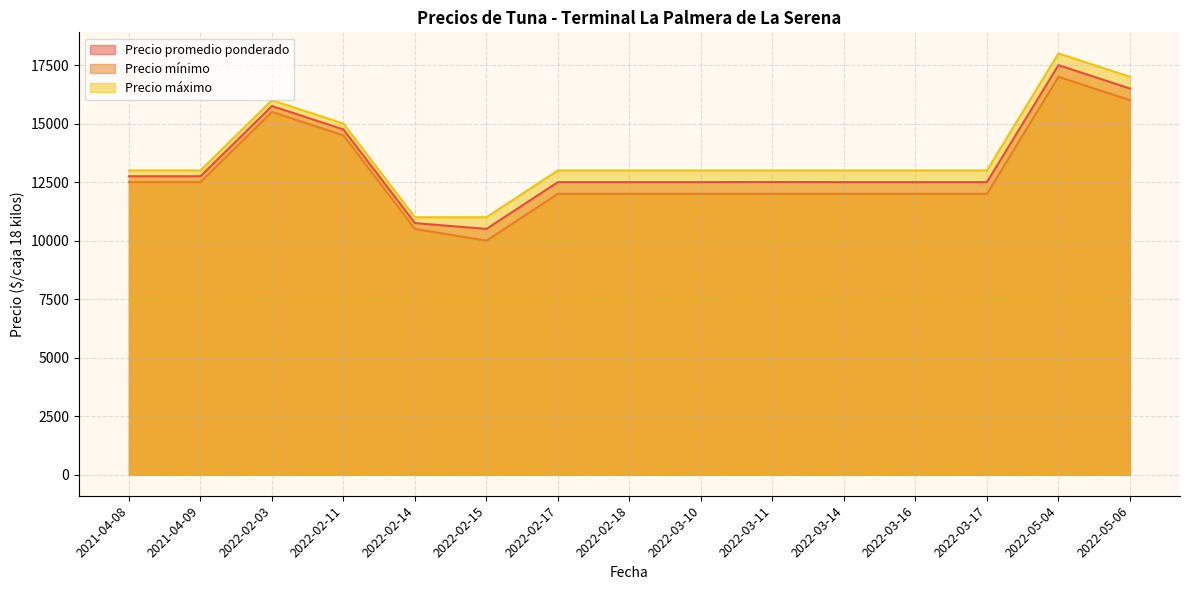

Which series changed the most between 2022-05-06 and 2021-04-09?

Precio máximo